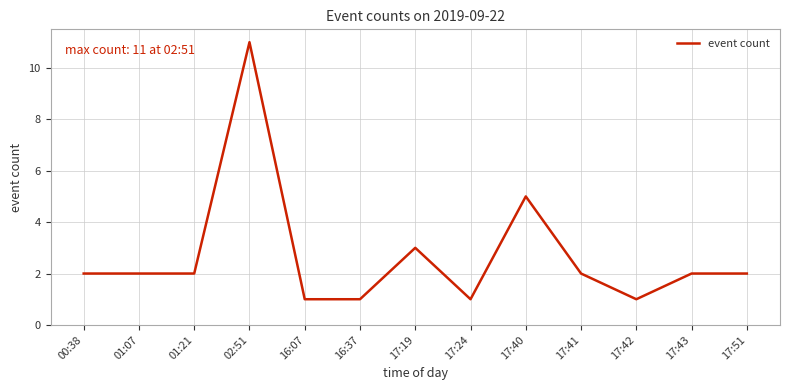

What position from the left is 17:42?

11